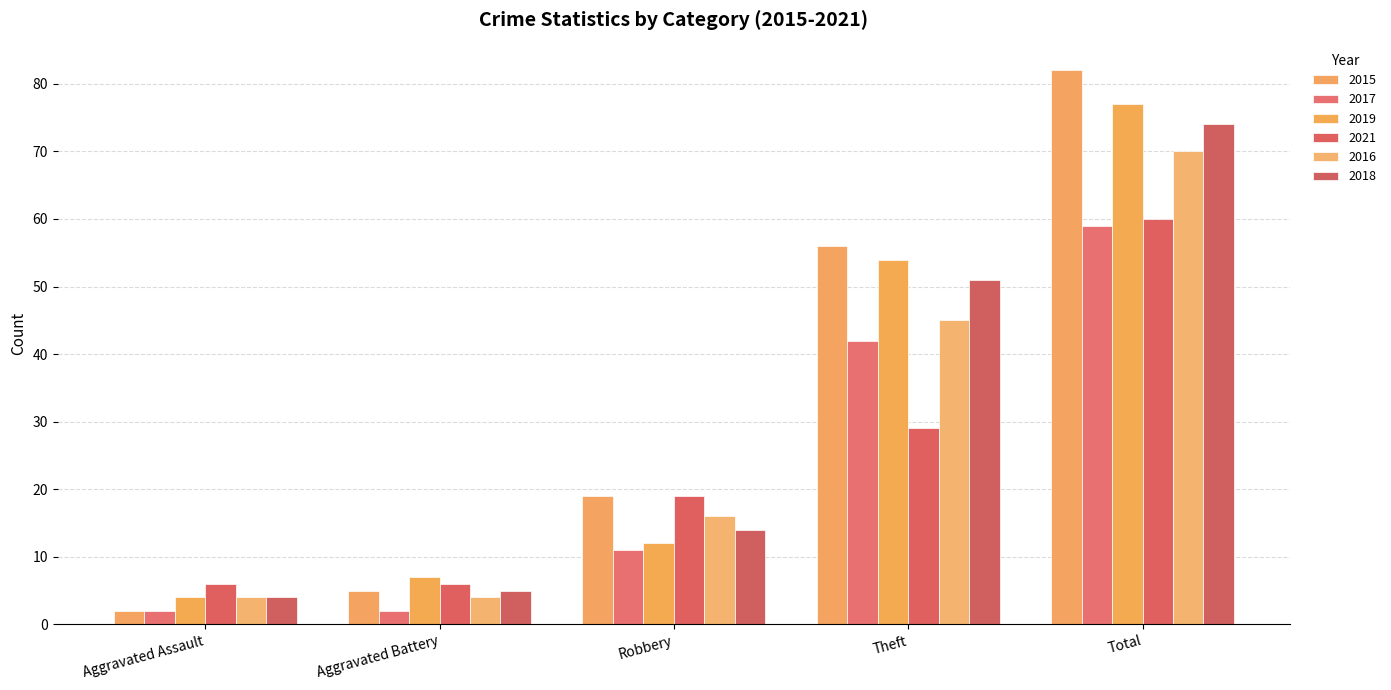

What is the sum of the 2018 values at Robbery and Theft?

65